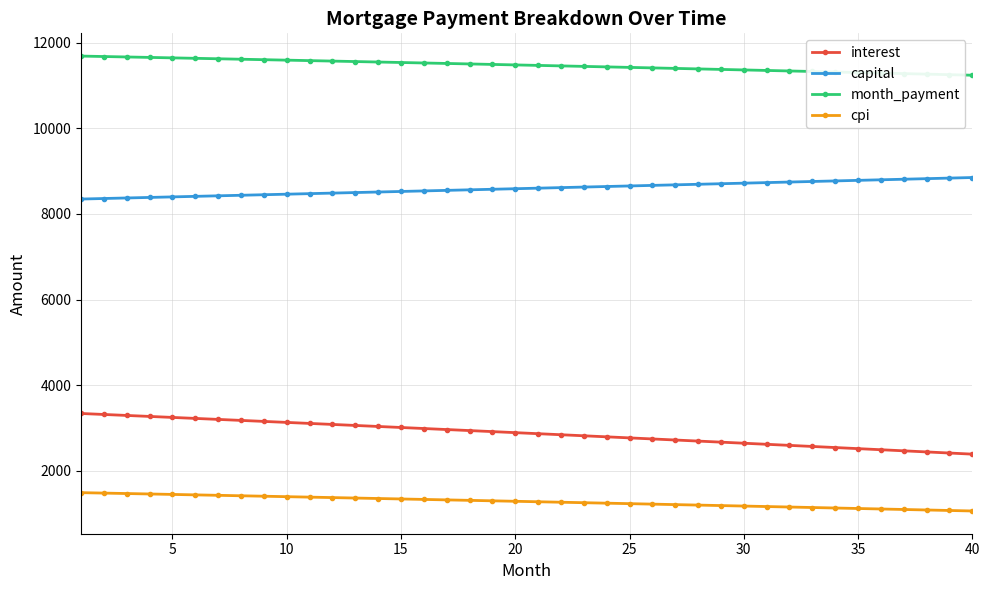

Rank the series by their average value, from lowest to highest.

cpi, interest, capital, month_payment